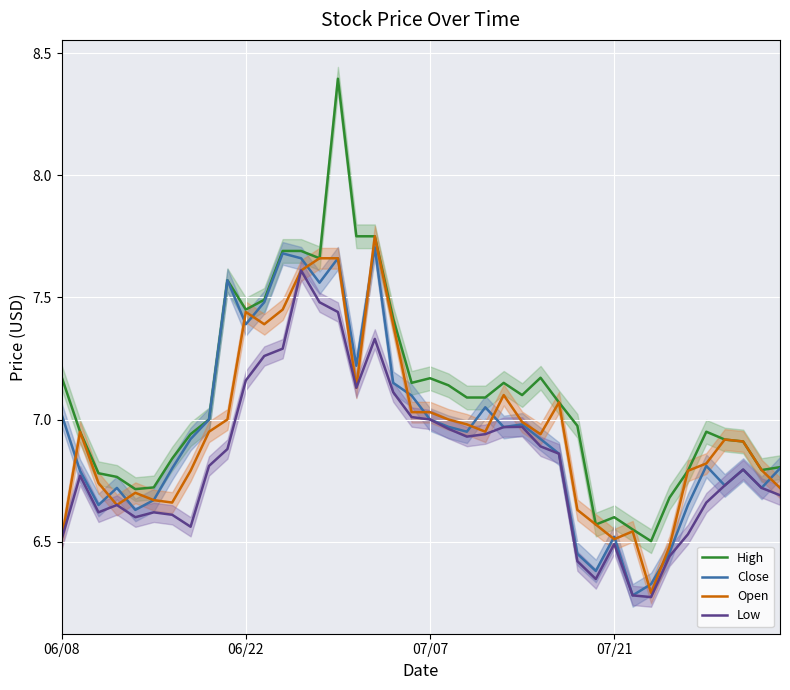

How many data points in High are above 7?

20